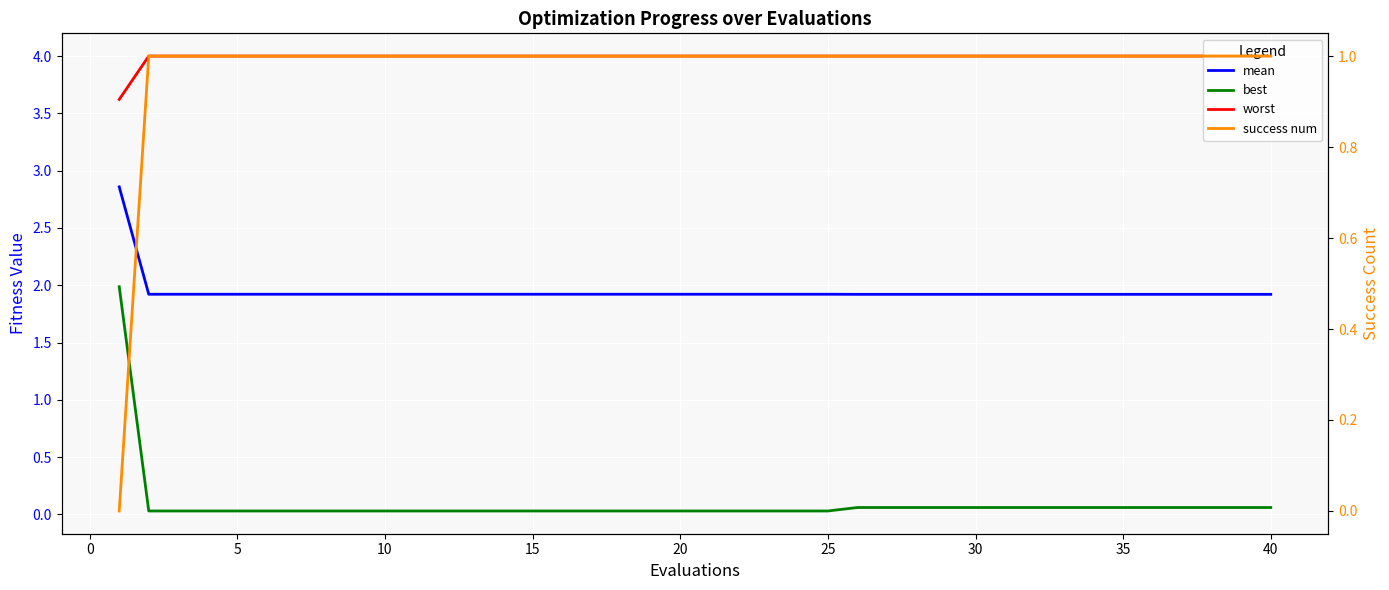

Is it true that worst equals 1.7 at 17?

False